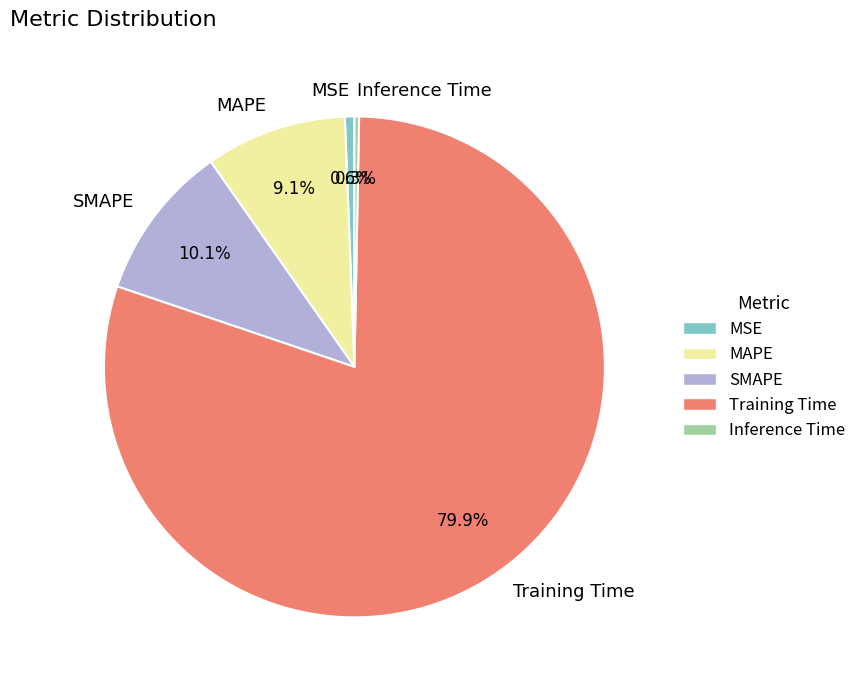

How much of the chart is everything except MAPE?

90.9%